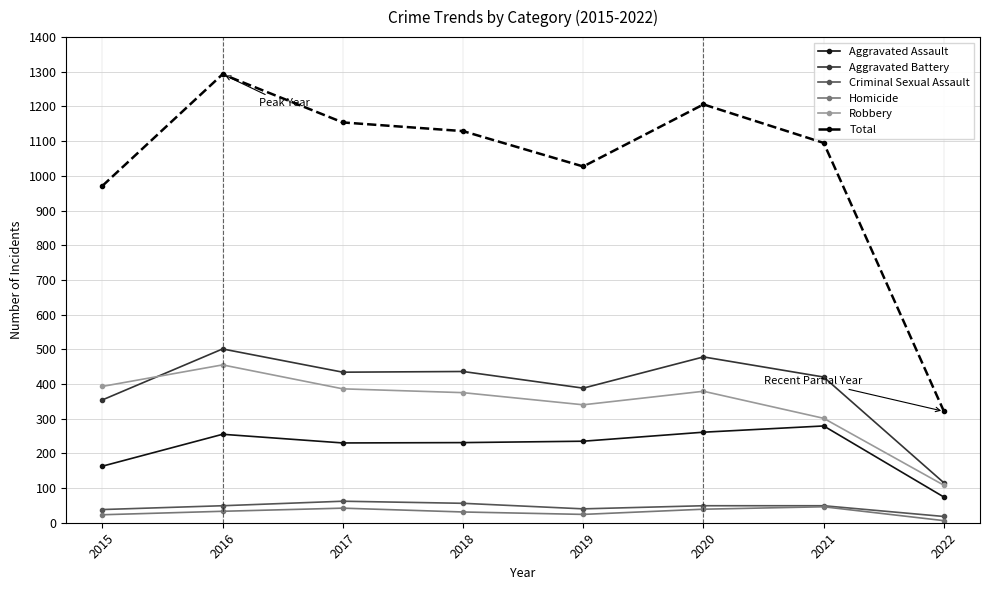

What is the difference between the Aggravated Assault values at 2018 and 2016?

24